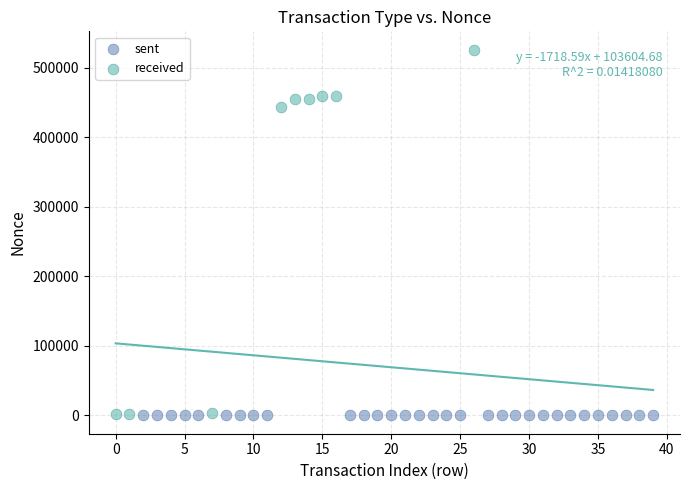

Which series has the widest spread of Y values?

received